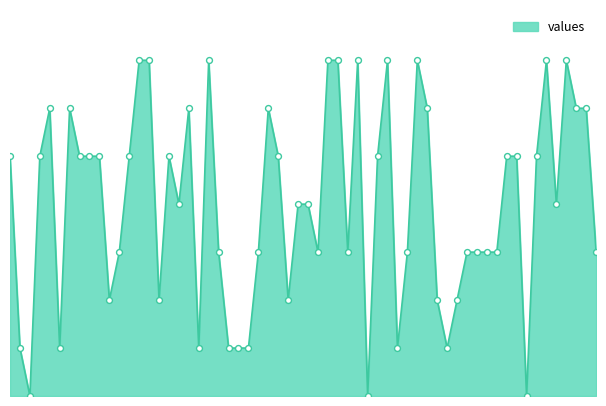

Does the chart have visible grid lines?

No